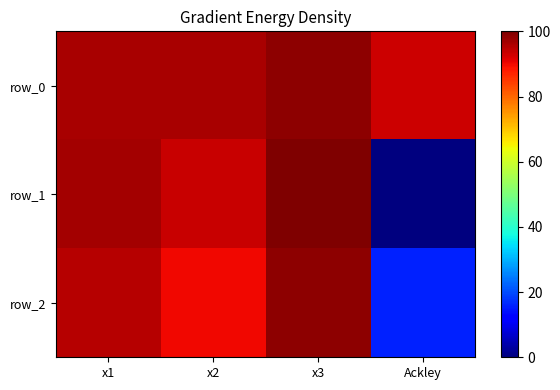

How many series are shown in this chart?

3